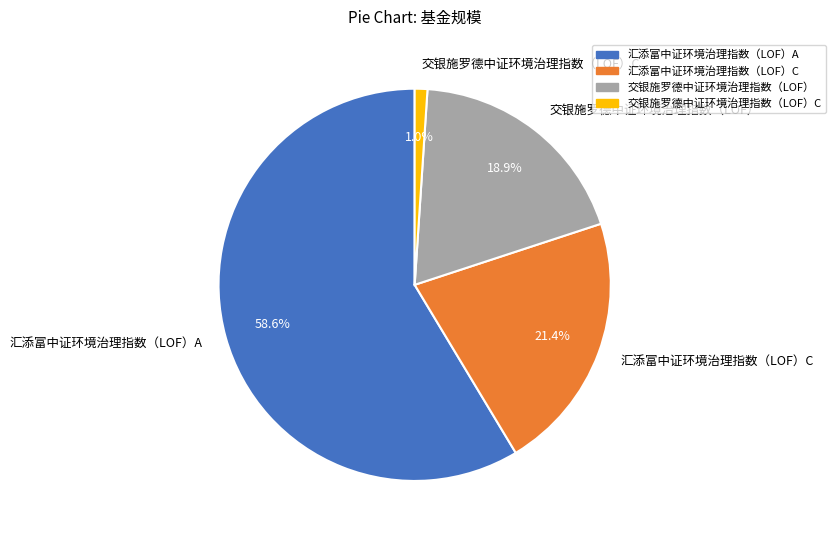

To the nearest percent, what is the average slice percentage?

25%